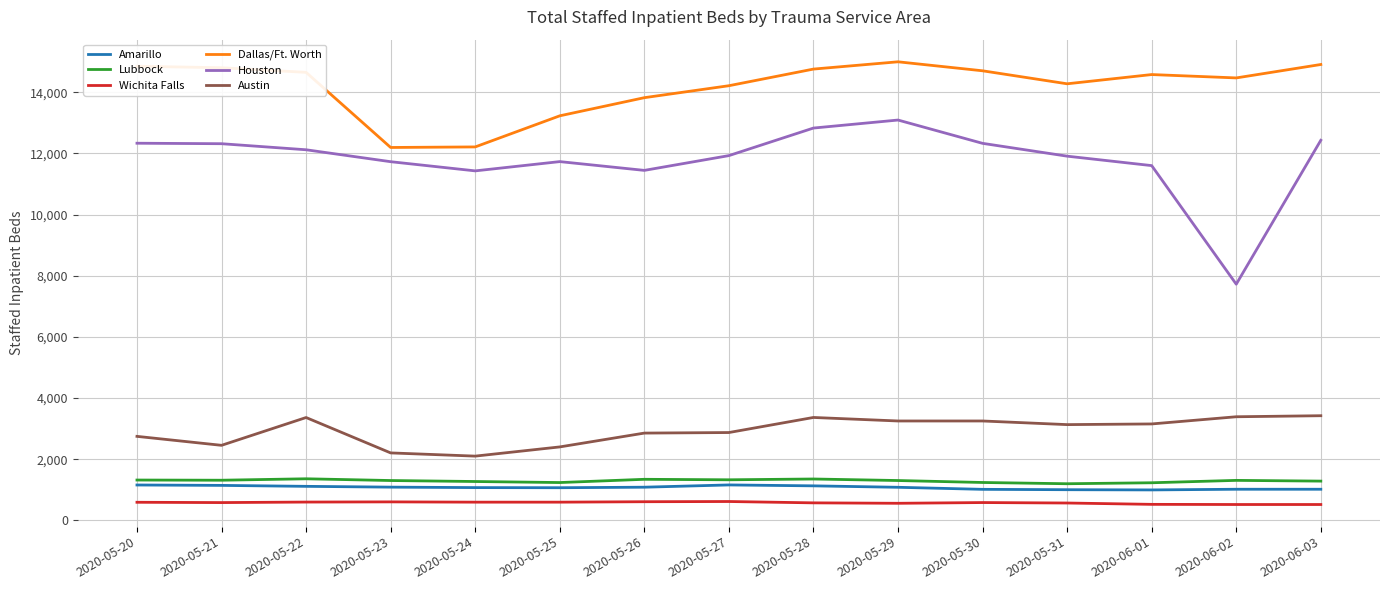

How many series are shown in this chart?

6